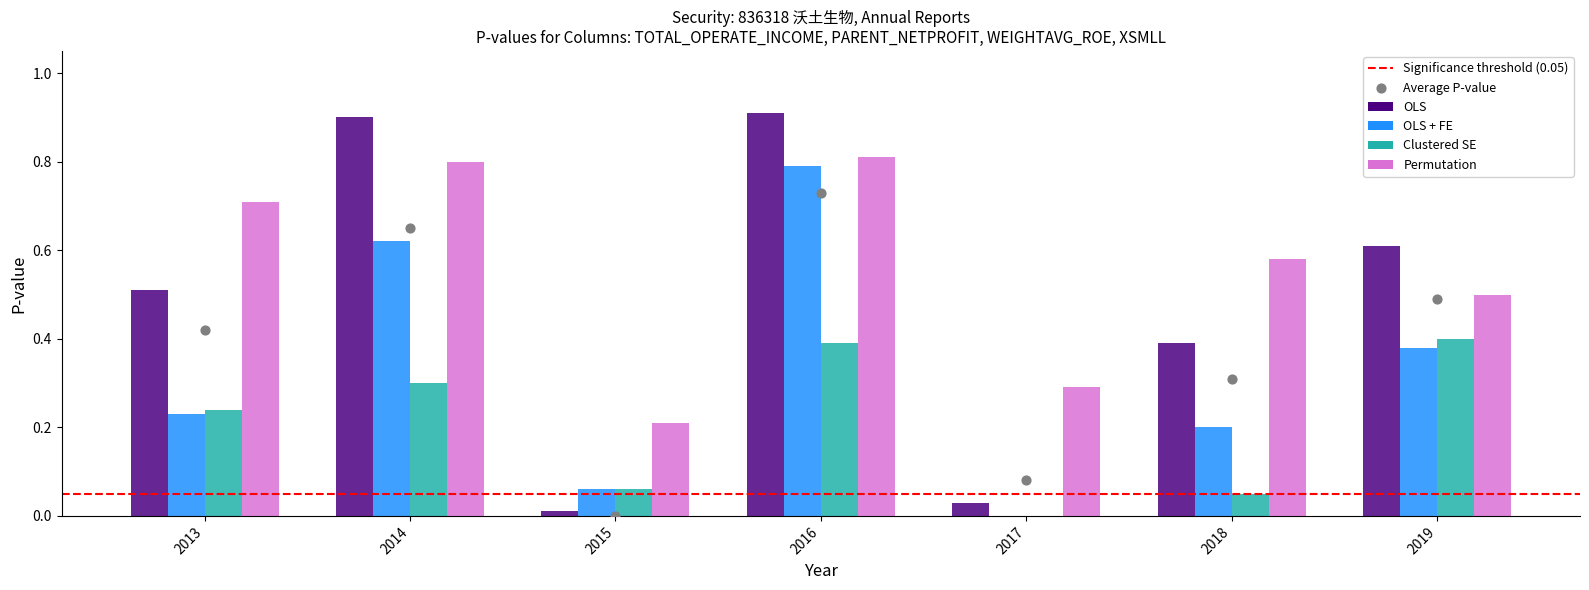

At how many categories does at least one series exceed 0?

7